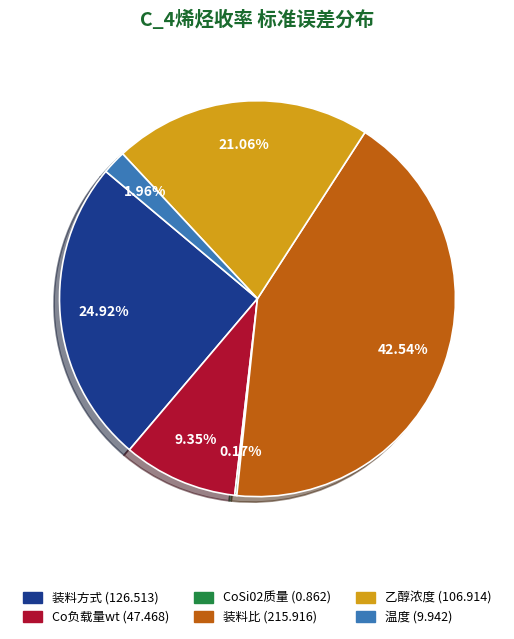

Which category has the biggest portion of the pie?

装料比